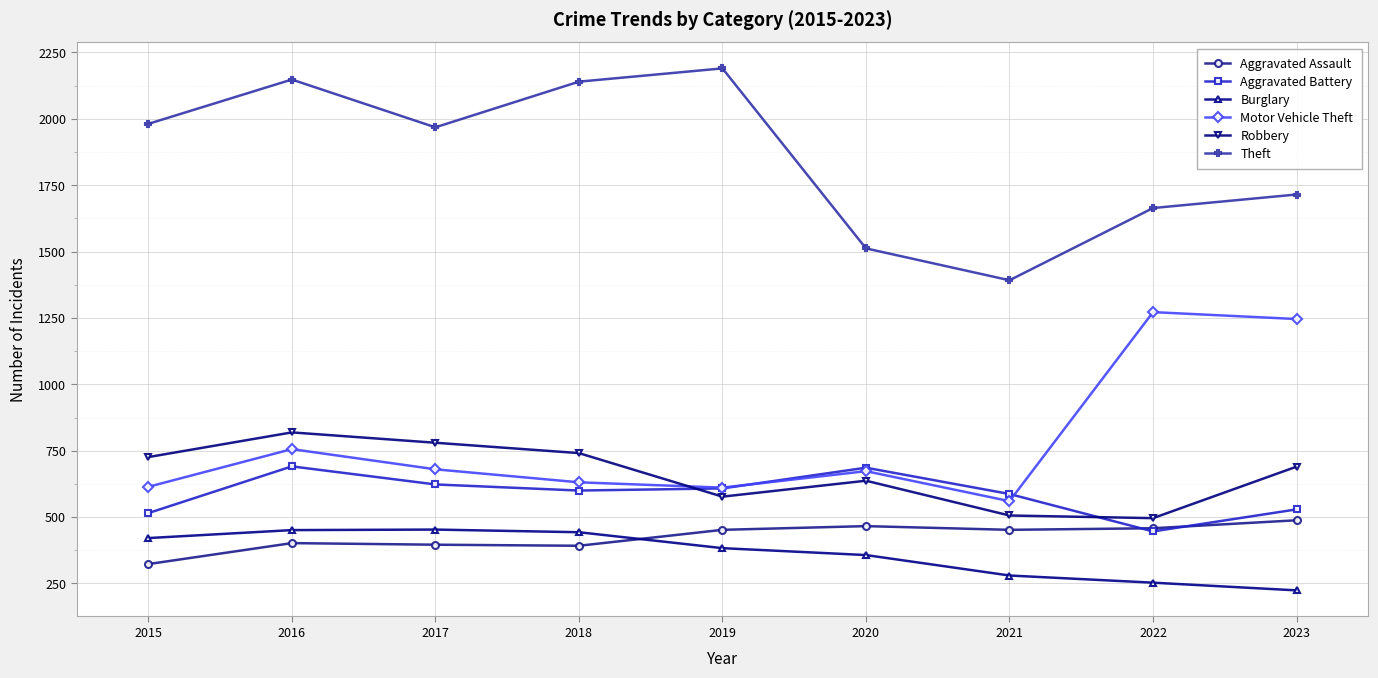

True or false: Burglary has more than 0 points higher than both neighbors.

True